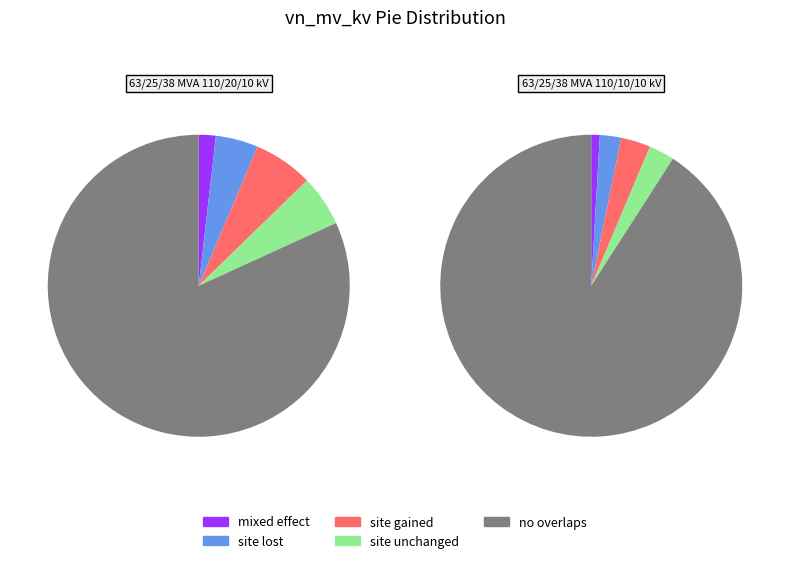

What is the change in value from 63/25/38 MVA 110/20/10 kV to 63/25/38 MVA 110/10/10 kV?

-10